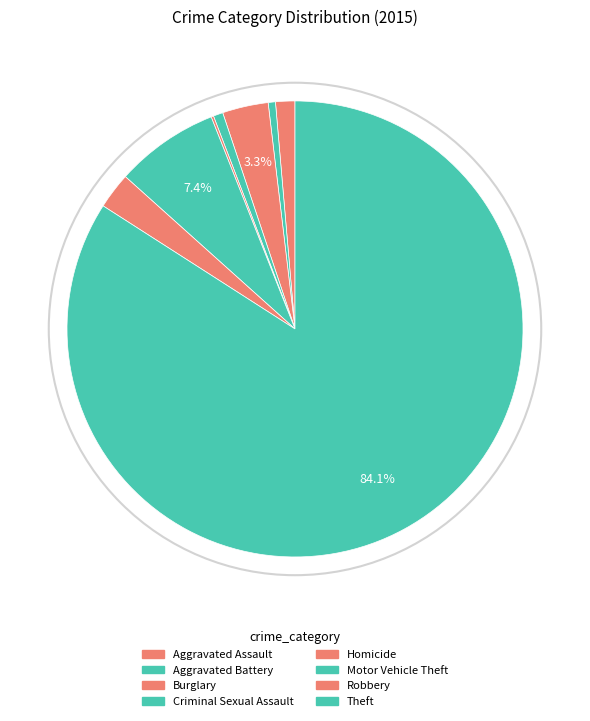

Which category has the smallest portion of the pie?

Homicide